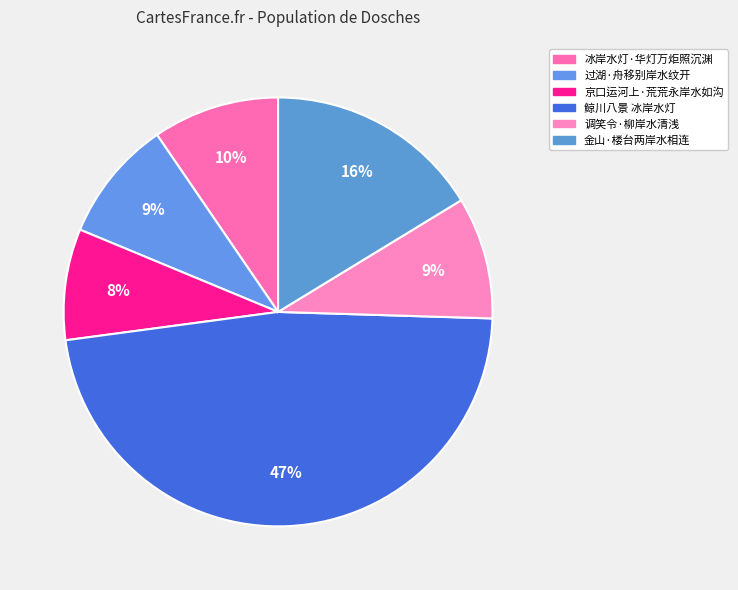

To the nearest percent, what percentage of the pie is 过湖·舟移别岸水纹开?

9%